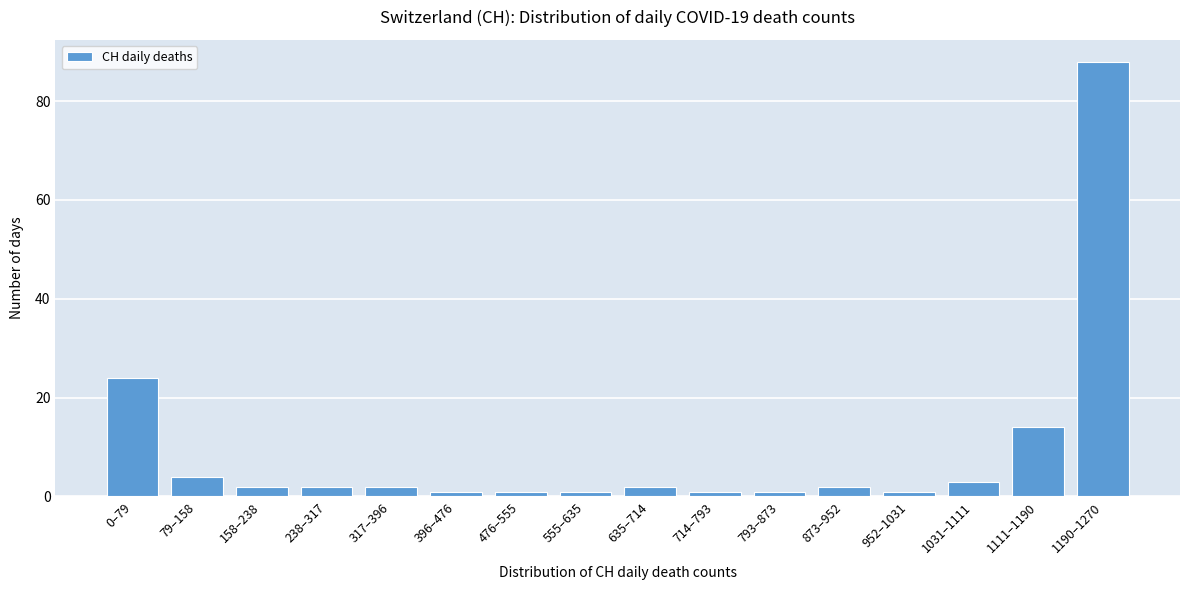

Reading right to left, transcribe all the data shown in this chart.

1190–1270=88	1111–1190=14	1031–1111=3	952–1031=1	873–952=2	793–873=1	714–793=1	635–714=2	555–635=1	476–555=1	396–476=1	317–396=2	238–317=2	158–238=2	79–158=4	0–79=24